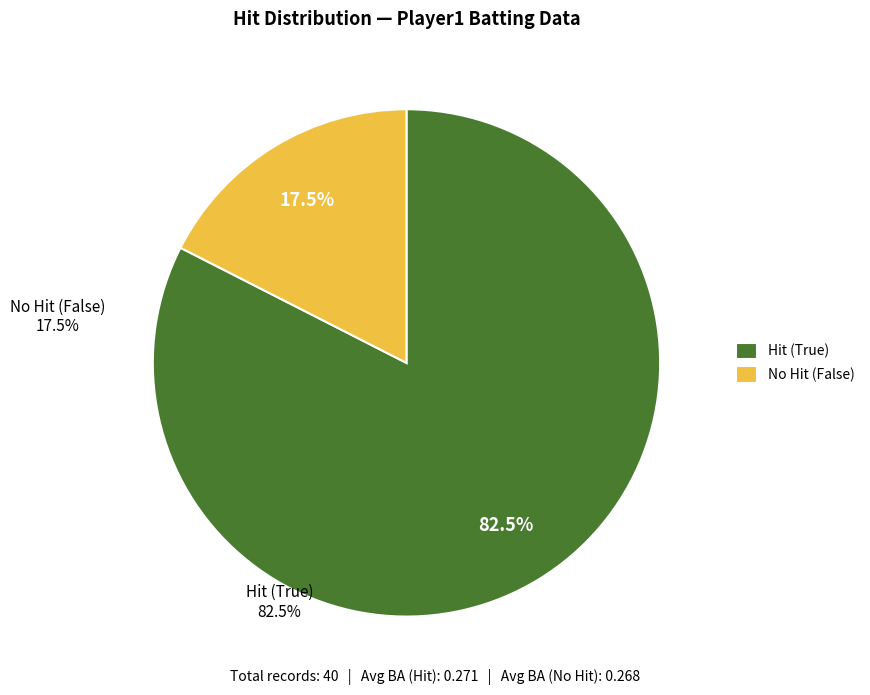

Does Hit (True) account for over 50% of the chart?

Yes